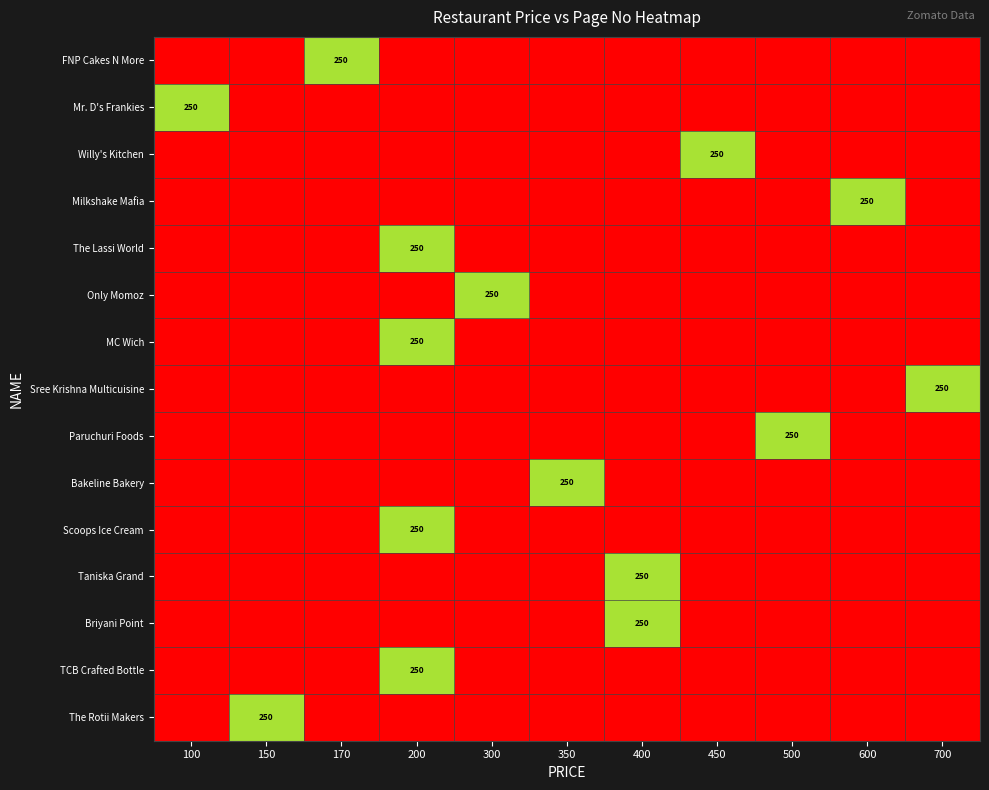

Is it true that TCB Crafted Bottle equals 389 at 200?

False